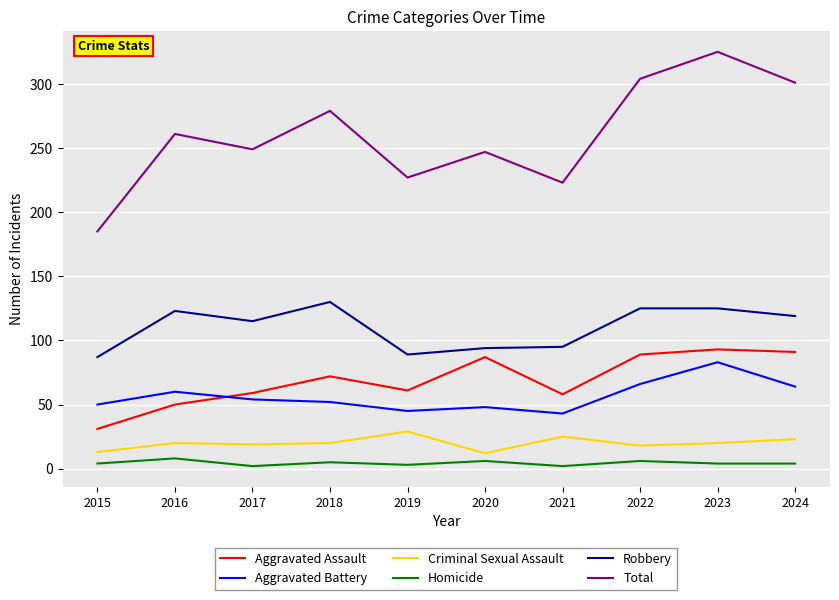

At which category does Total reach its first local valley?

2017